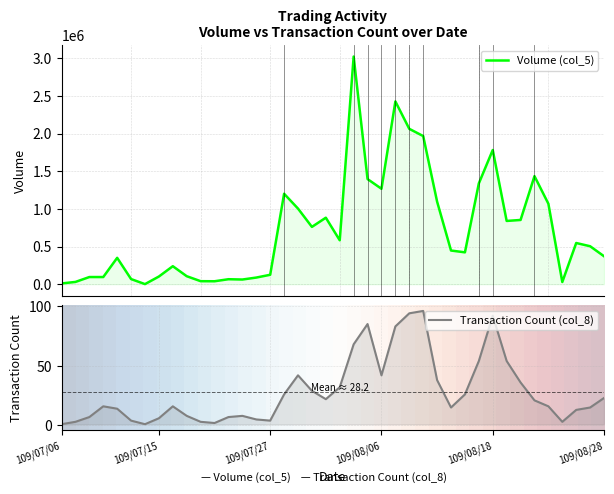

What is the sum of all Transaction Count (col_8) values?

1130.0